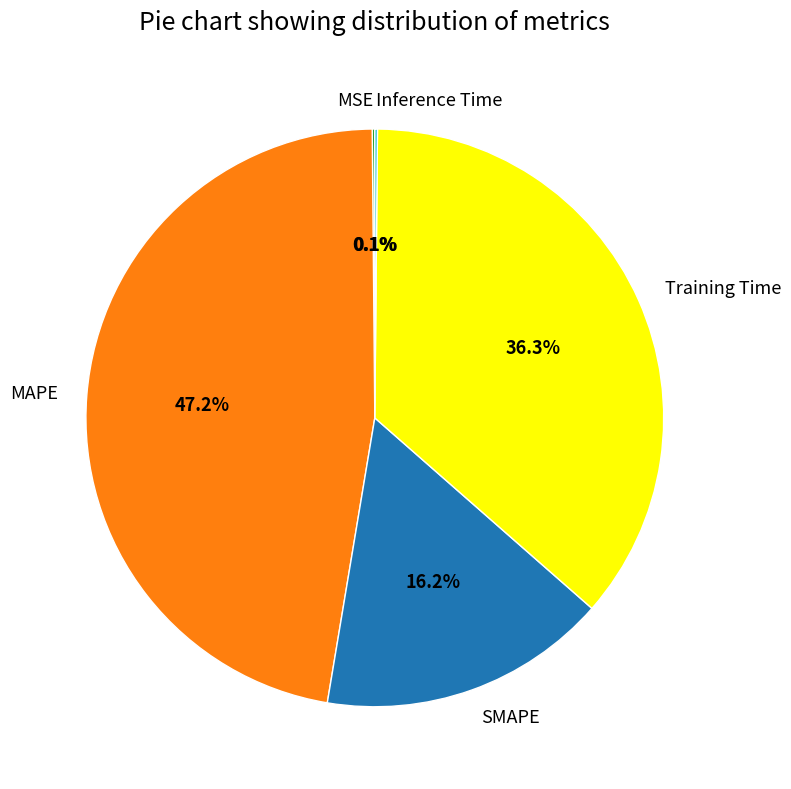

What is the largest slice in the pie chart?

MAPE